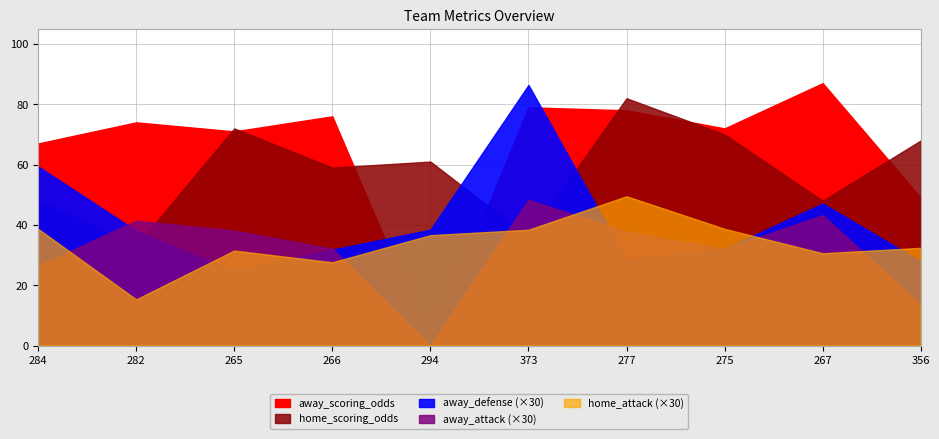

Between 294 and 373, which series saw the biggest shift?

away_scoring_odds